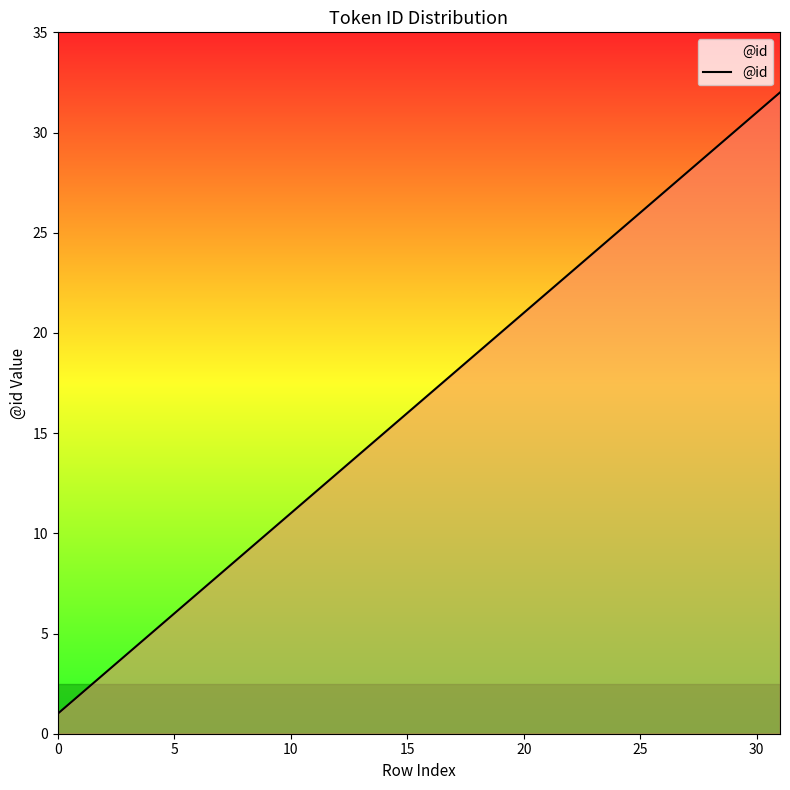

What is the sum of all values?

528